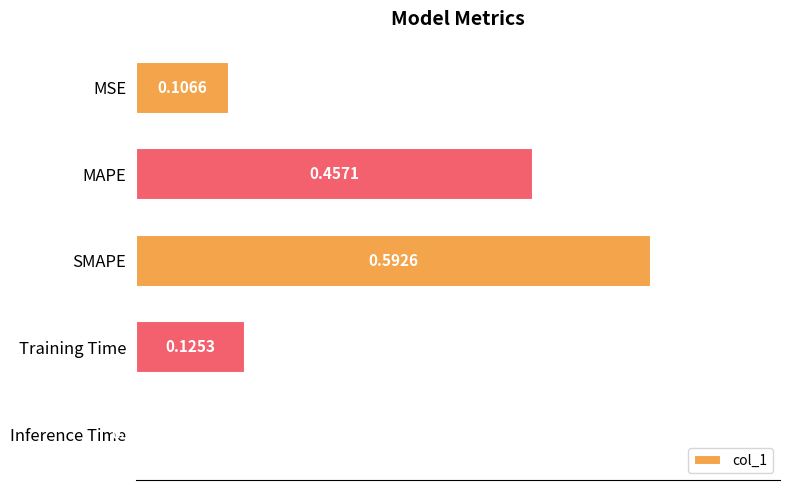

At which category does the chart reach its peak across all series?

SMAPE